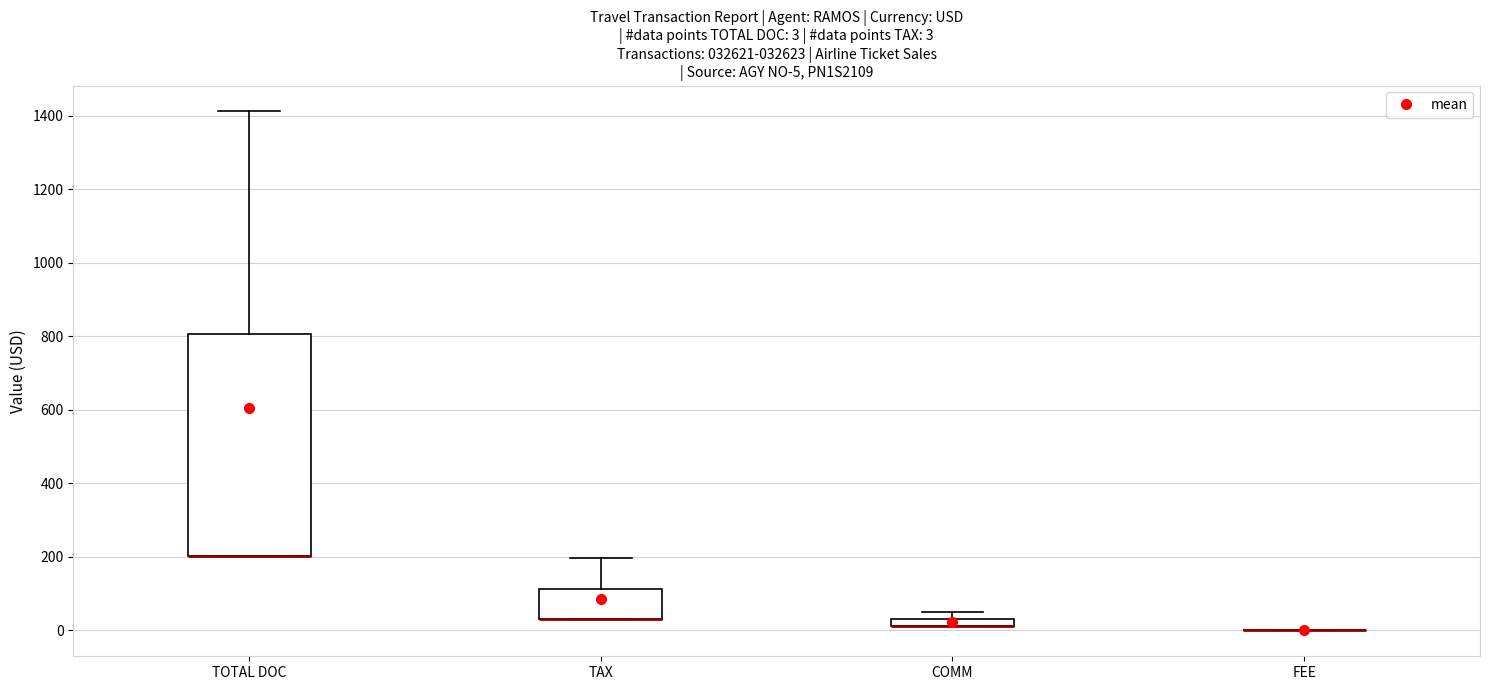

Comparing the boxes themselves (not the whiskers), which one is the tallest?

TOTAL DOC